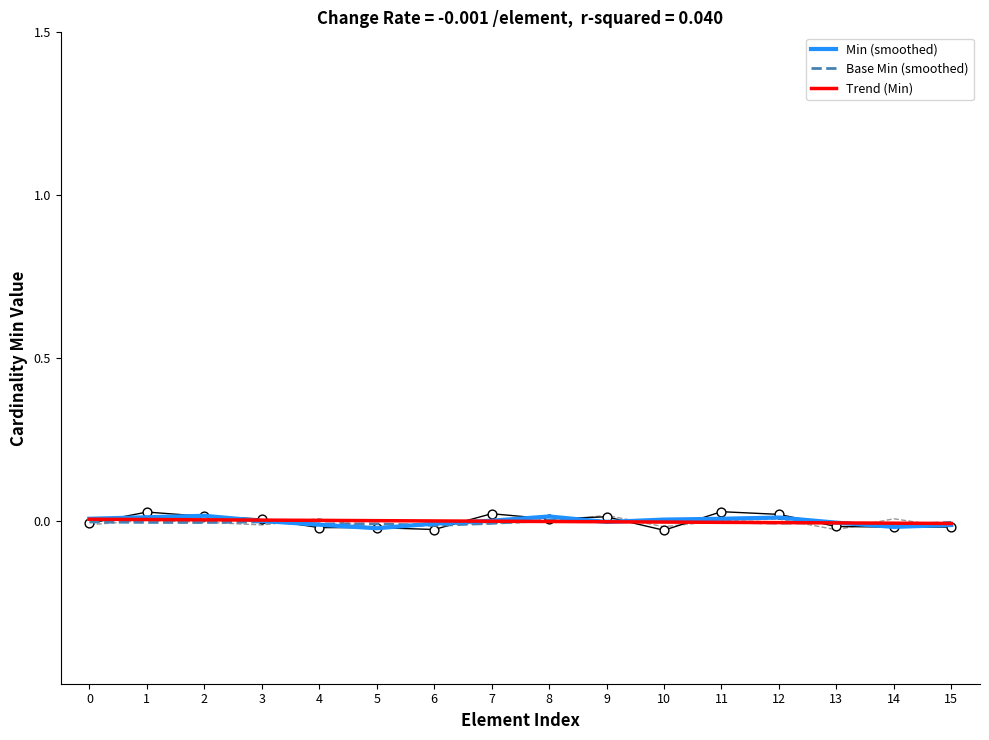

Which series contains the highest Y value?

Min (smoothed)